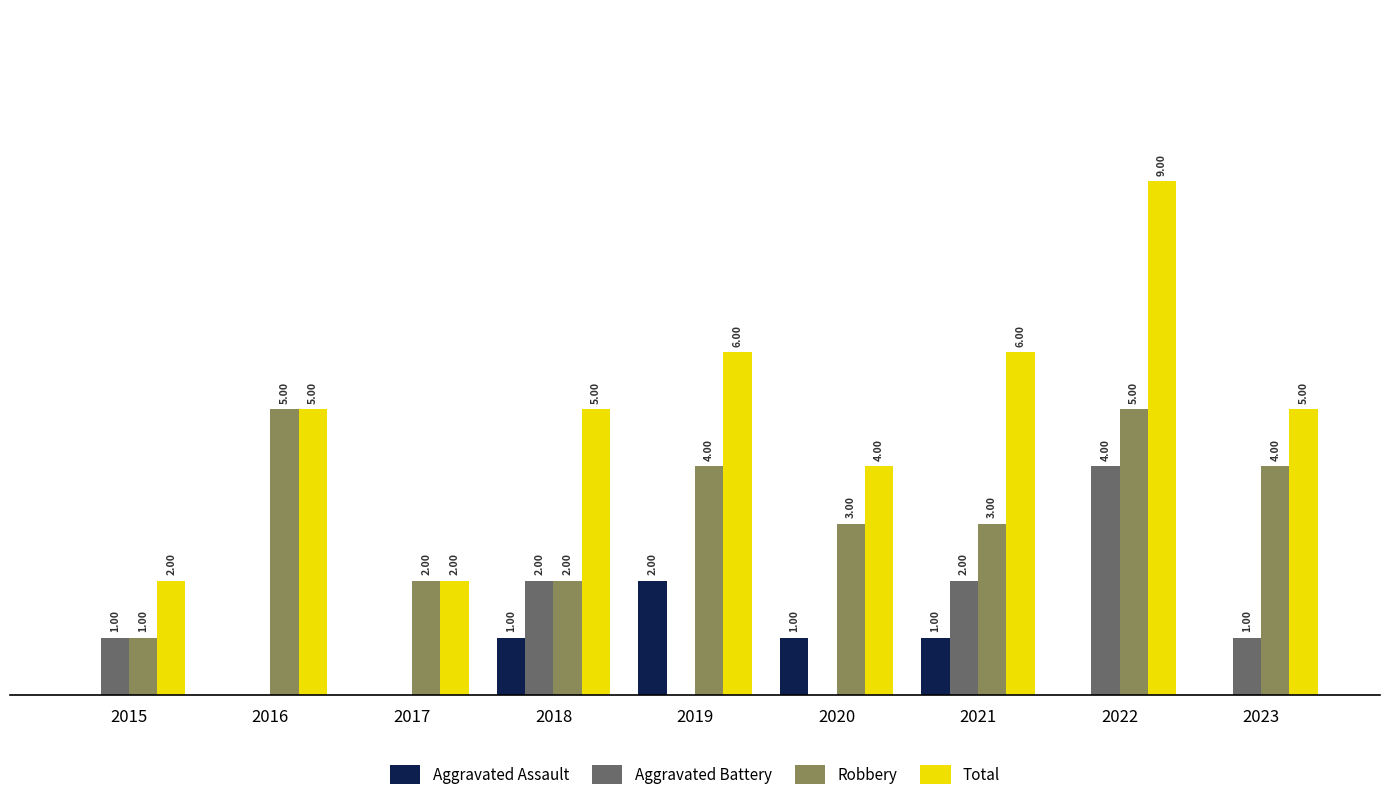

Which series has the largest total across all categories?

Total